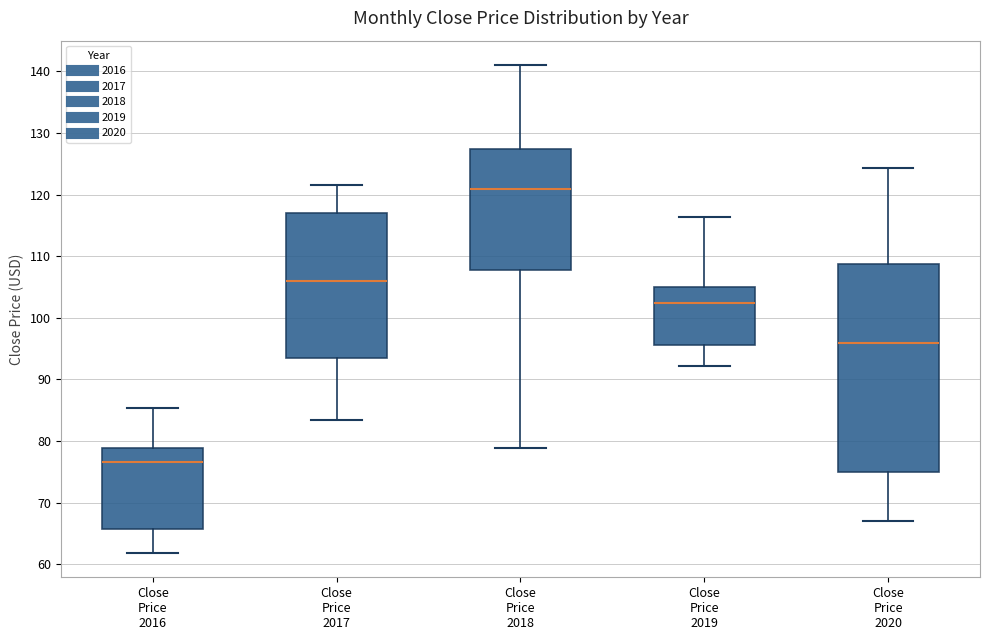

Which box's median line is the lowest?

Close Price 2016